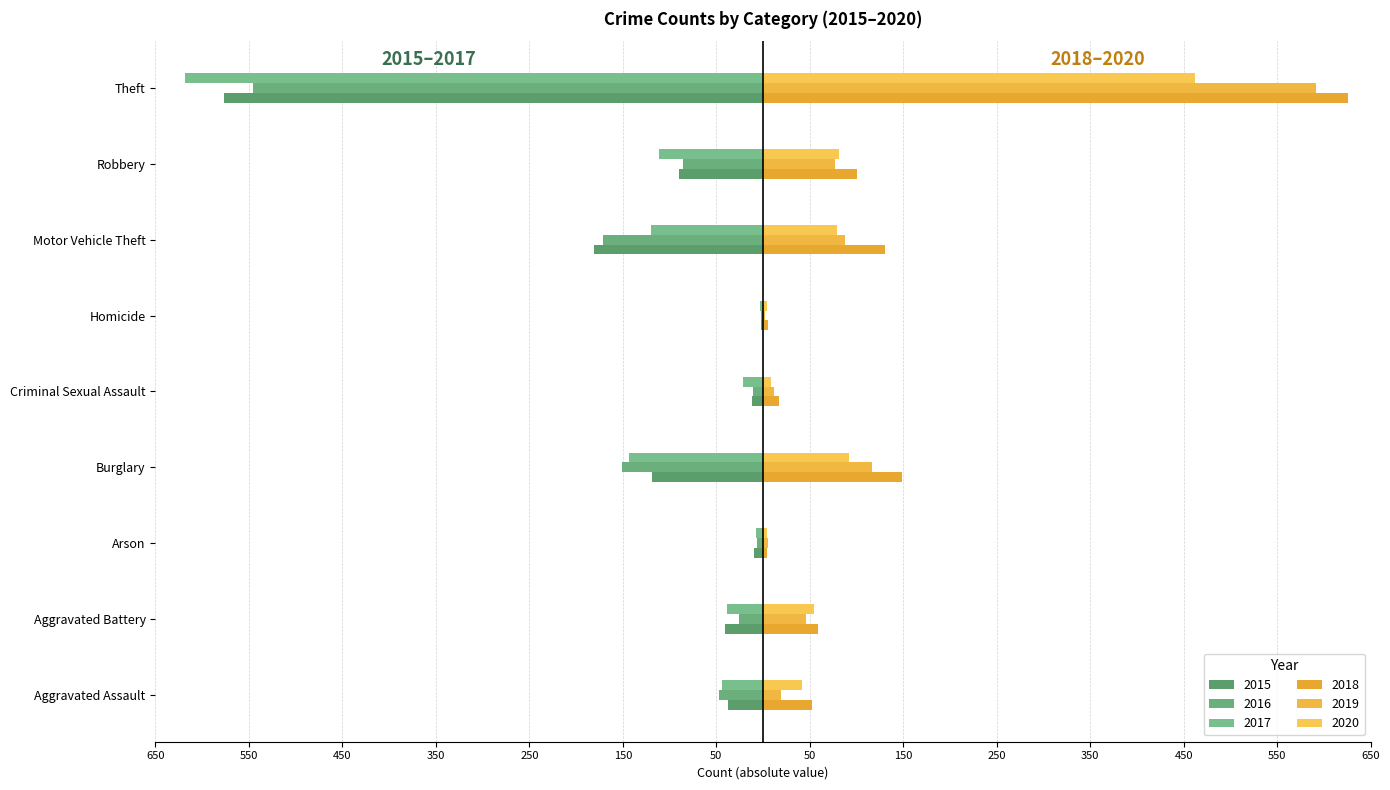

Which series changed the most between Arson and Criminal Sexual Assault?

2017